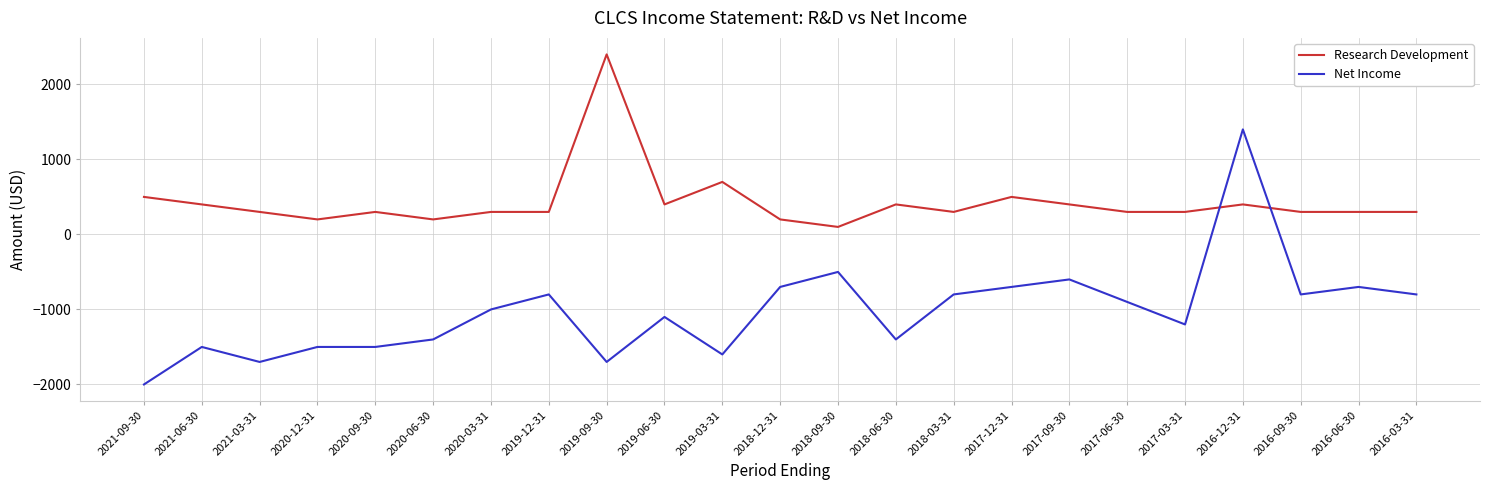

Does the chart have visible grid lines?

Yes